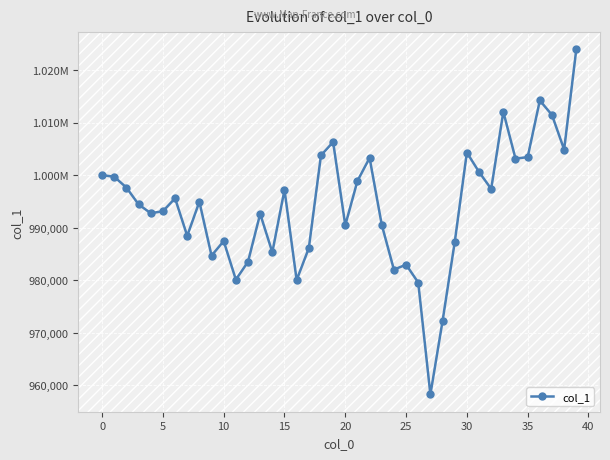

True or false: there are more than 2 points higher than both neighbors.

True